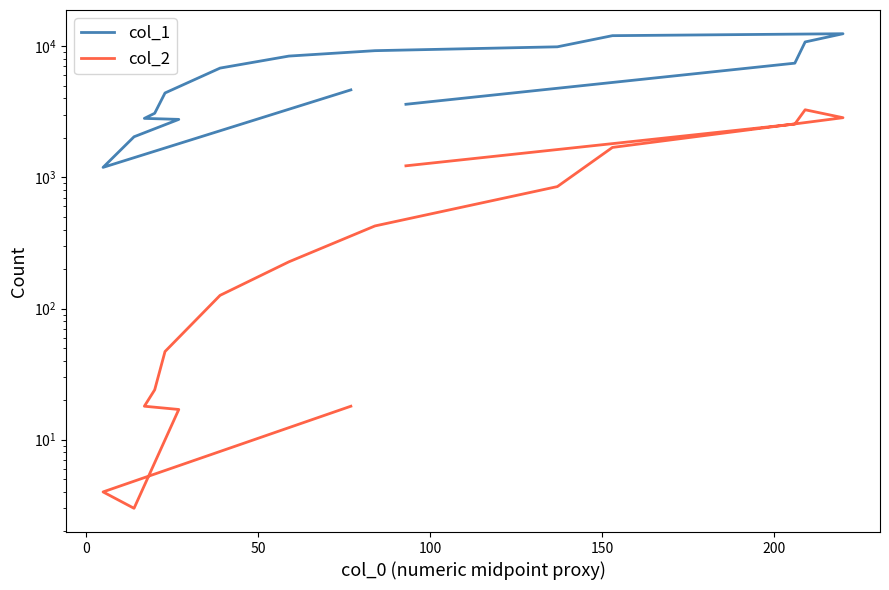

True or false: col_1 and col_2 intersect in this chart.

False